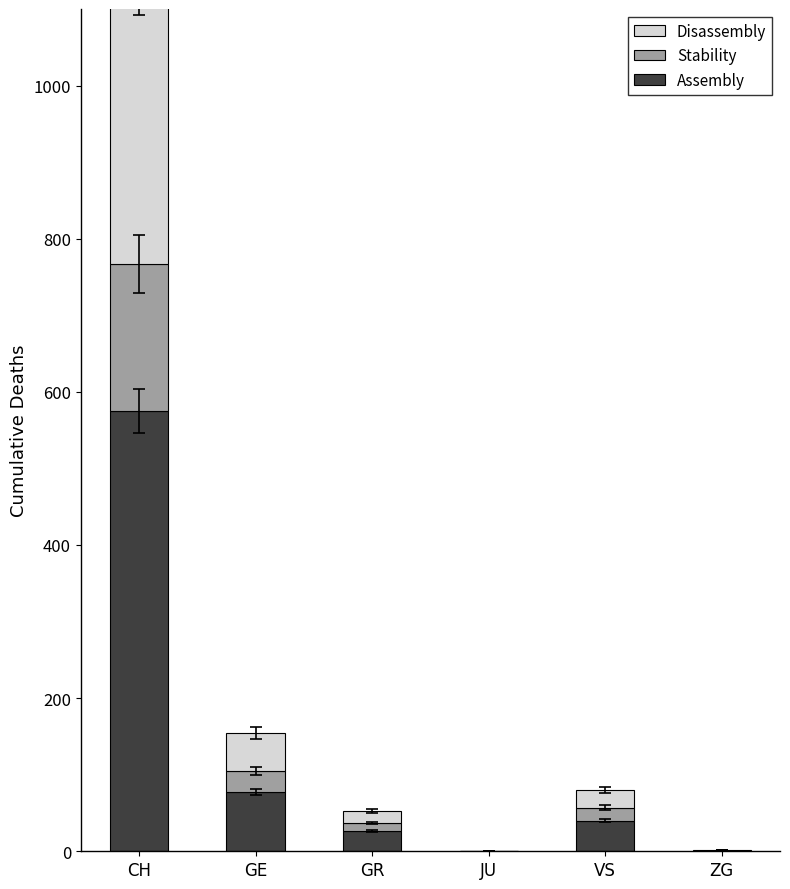

What is the difference between the maximum and second lowest values in the Assembly series?

574